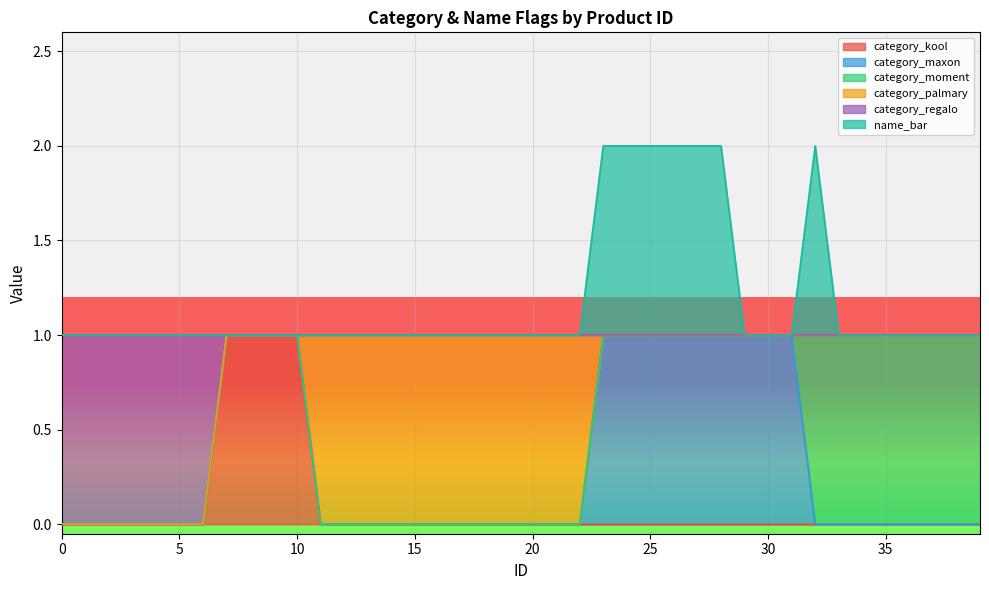

True or false: category_kool has a value of 0 at 26.

True